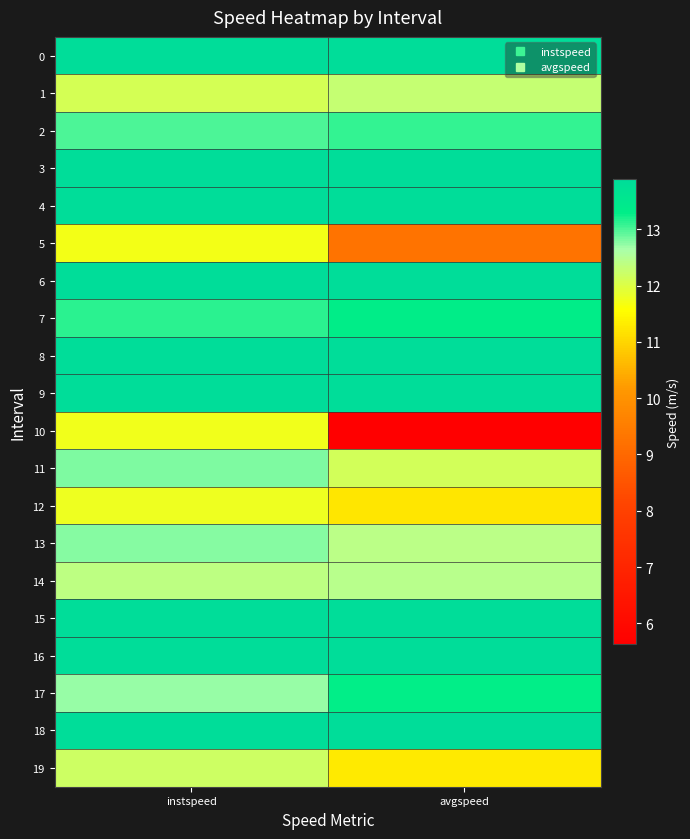

At which category is the sum across all series the highest?

instspeed